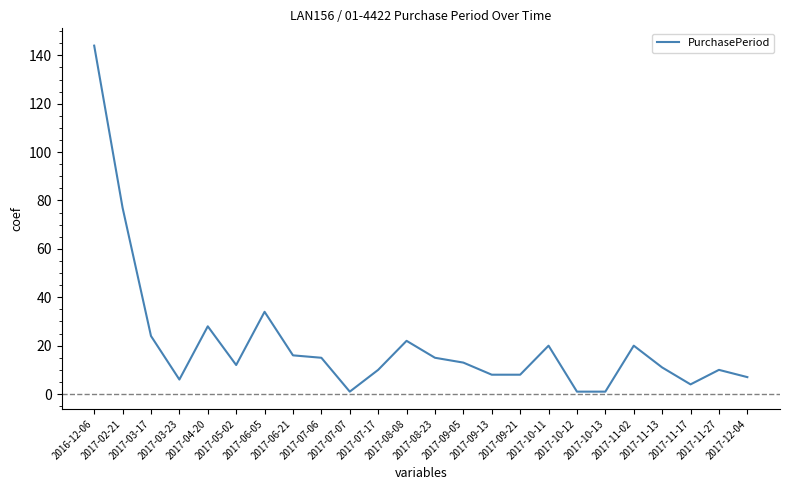

Which label corresponds to the largest value in the chart?

2016-12-06